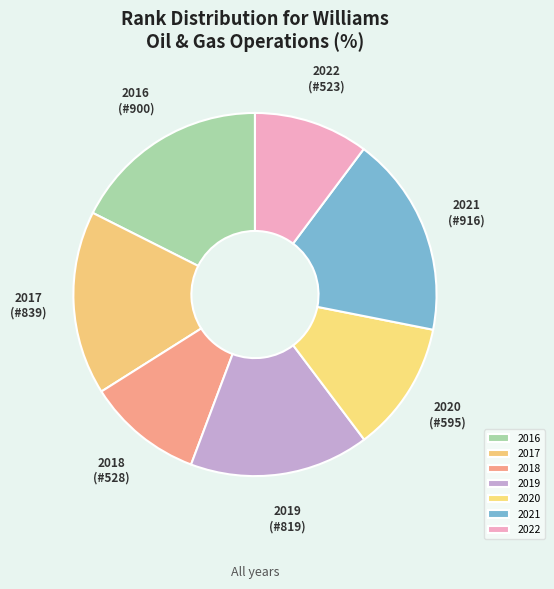

Count the number of slices in the pie.

7